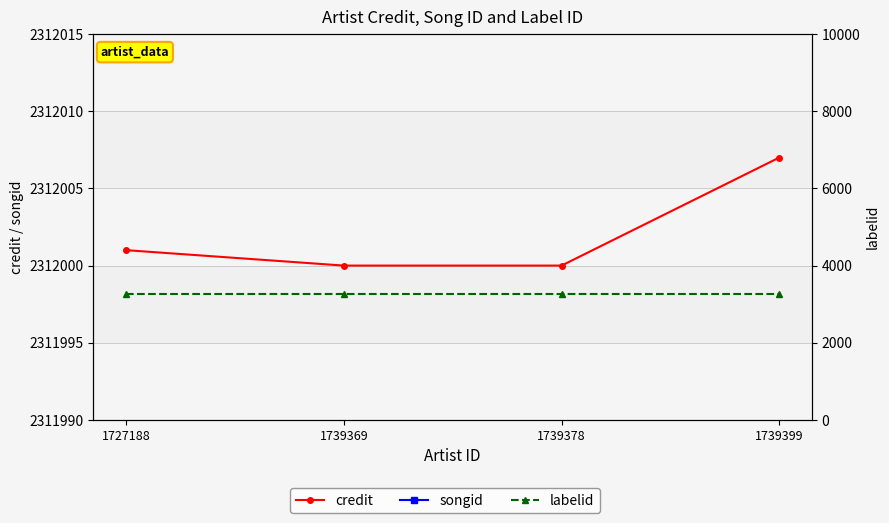

Does the chart have visible grid lines?

Yes